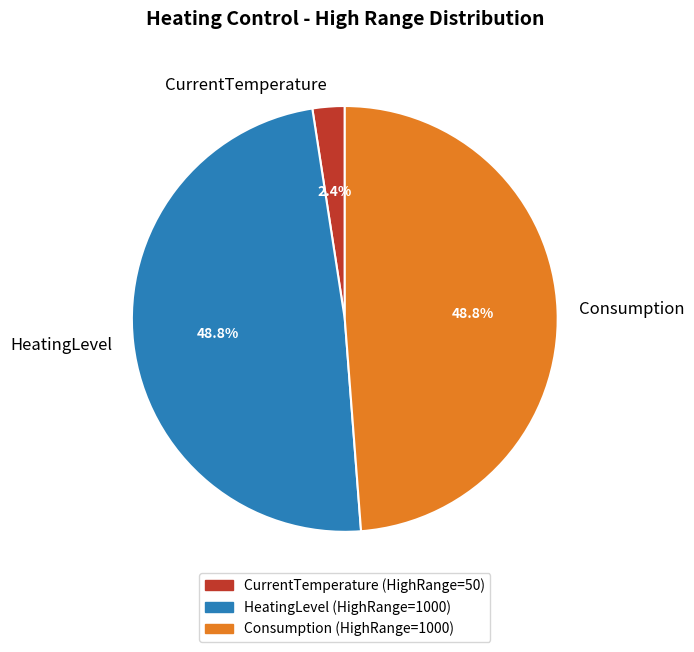

Does any single category account for the majority?

No